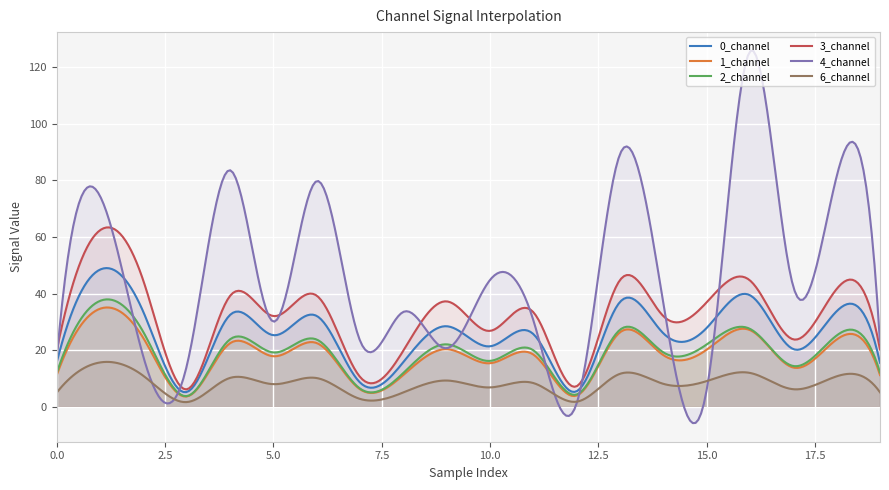

True or false: 2_channel and 1_channel intersect in this chart.

False